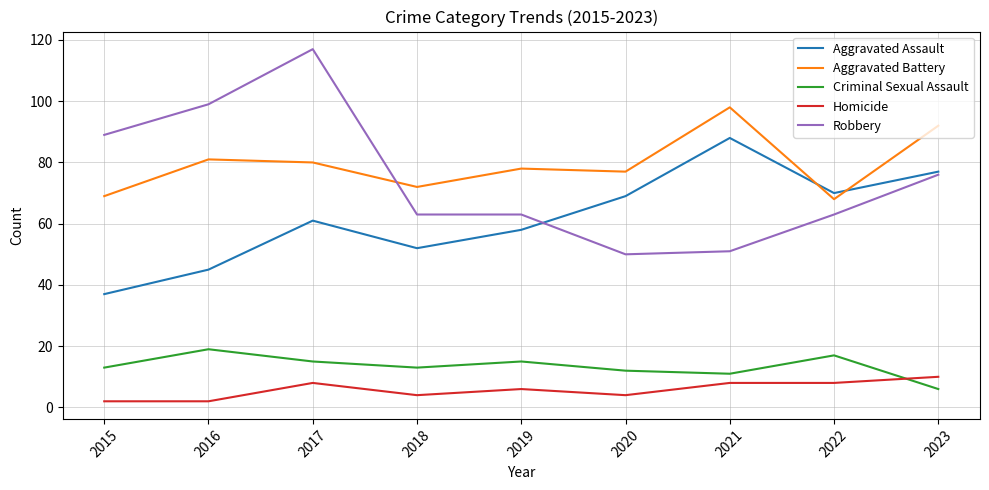

At which label does Criminal Sexual Assault reach its minimum?

2023